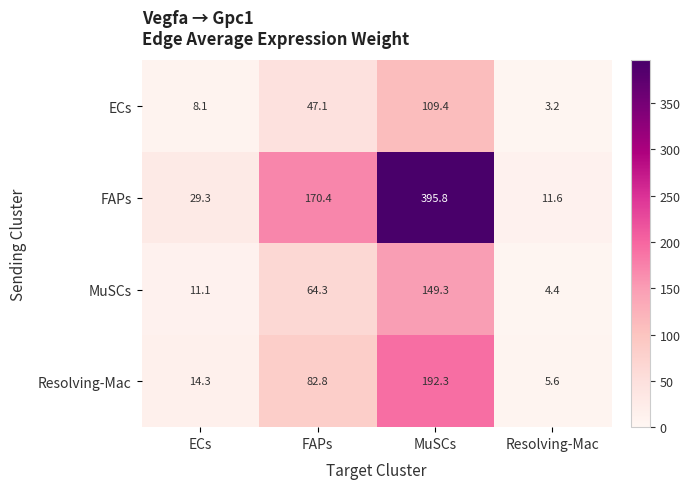

What is the greatest value displayed?

395.8